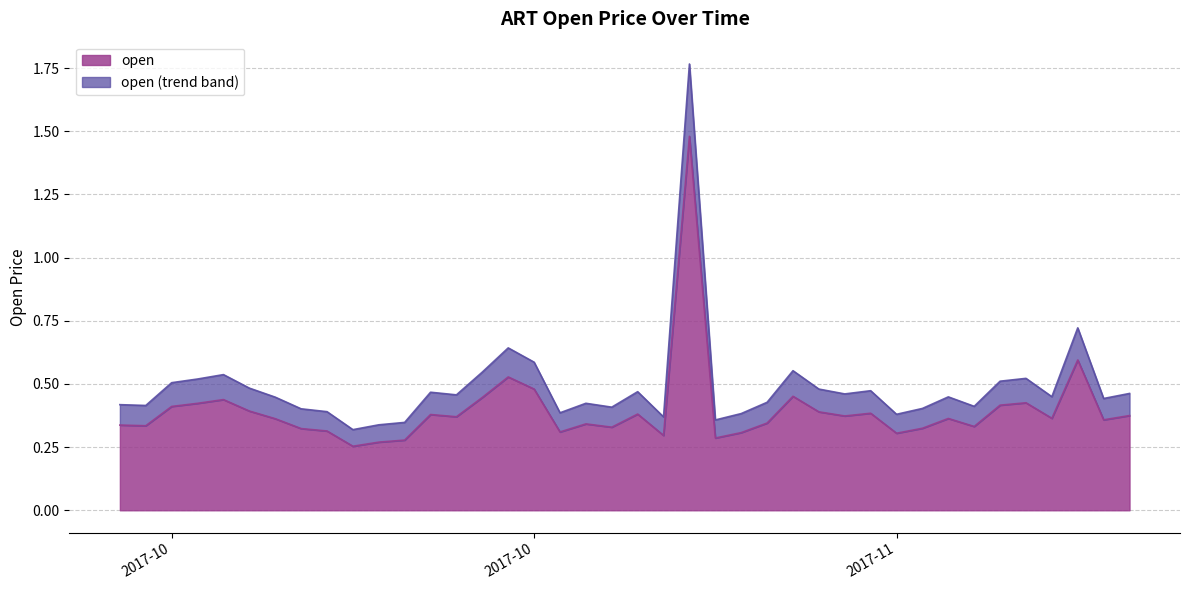

What are all the series names shown in the legend?

open, open (trend band)